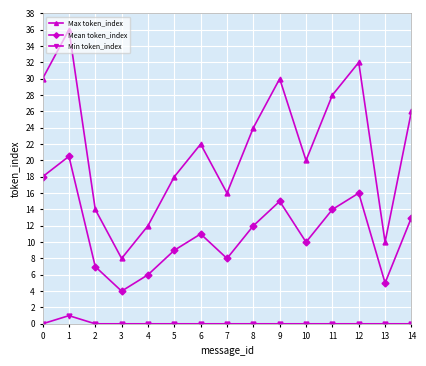

Which category has the lowest value in the Max token_index series?

3